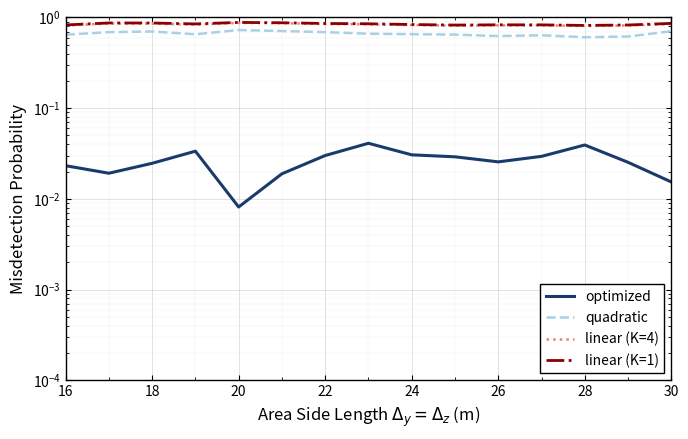

The value of linear (K=4) at 22 is 0.8. True or false?

True